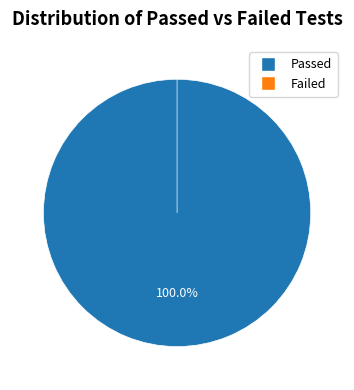

To the nearest percent, what is the combined percentage of Failed Tests and Passed Tests?

100%